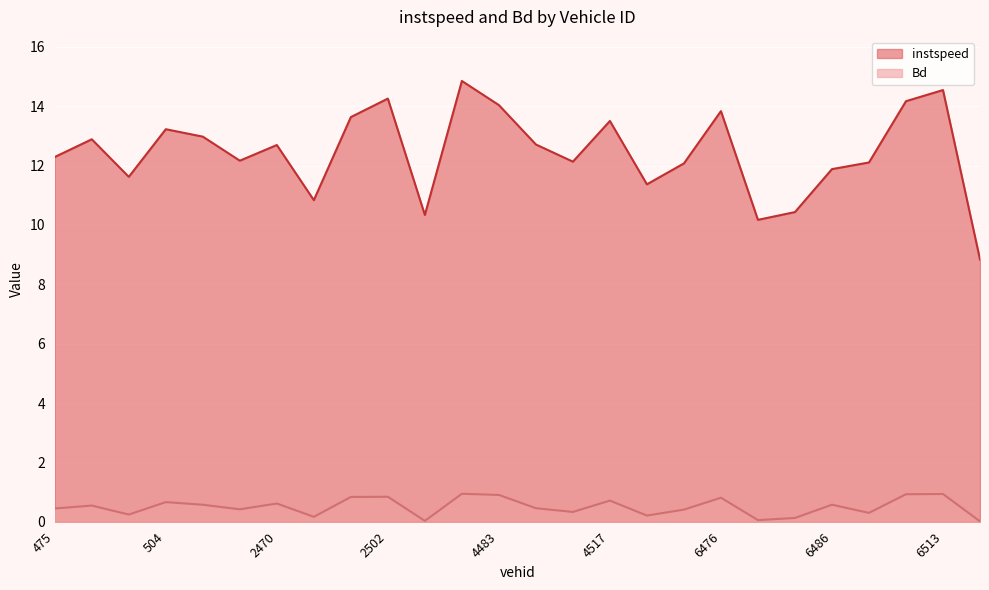

Reading left to right, list all the values displayed in this chart.

instspeed: 475=12.3	496=12.9	500=11.6	504=13.2	507=13.0	509=12.2	2470=12.7	2474=10.8	2500=13.6	2502=14.3	2504=10.3	2518=14.9	4483=14.0	4498=12.7	4501=12.1	4517=13.5	4520=11.4	6465=12.1	6476=13.8	6482=10.2	6484=10.4	6486=11.9	6494=12.1	6499=14.2	6513=14.5	6514=8.8
Bd: 475=0.4	496=0.5	500=0.2	504=0.7	507=0.6	509=0.4	2470=0.6	2474=0.2	2500=0.8	2502=0.8	2504=0.0	2518=0.9	4483=0.9	4498=0.5	4501=0.3	4517=0.7	4520=0.2	6465=0.4	6476=0.8	6482=0.1	6484=0.1	6486=0.6	6494=0.3	6499=0.9	6513=0.9	6514=0.0